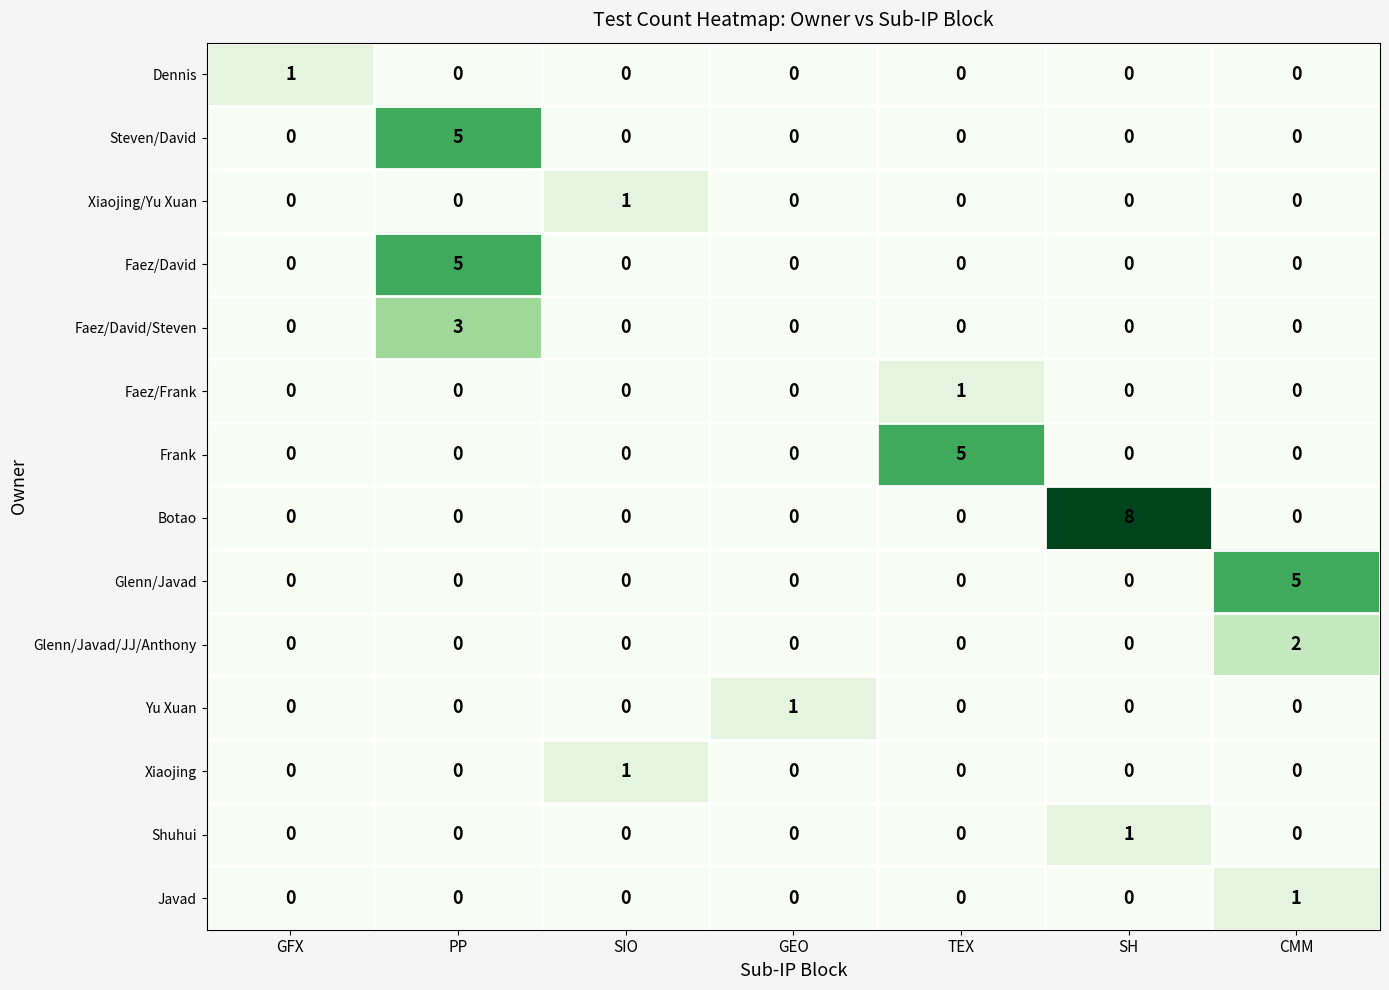

Count the Xiaojing/Yu Xuan values in the range 0 to 1.

7